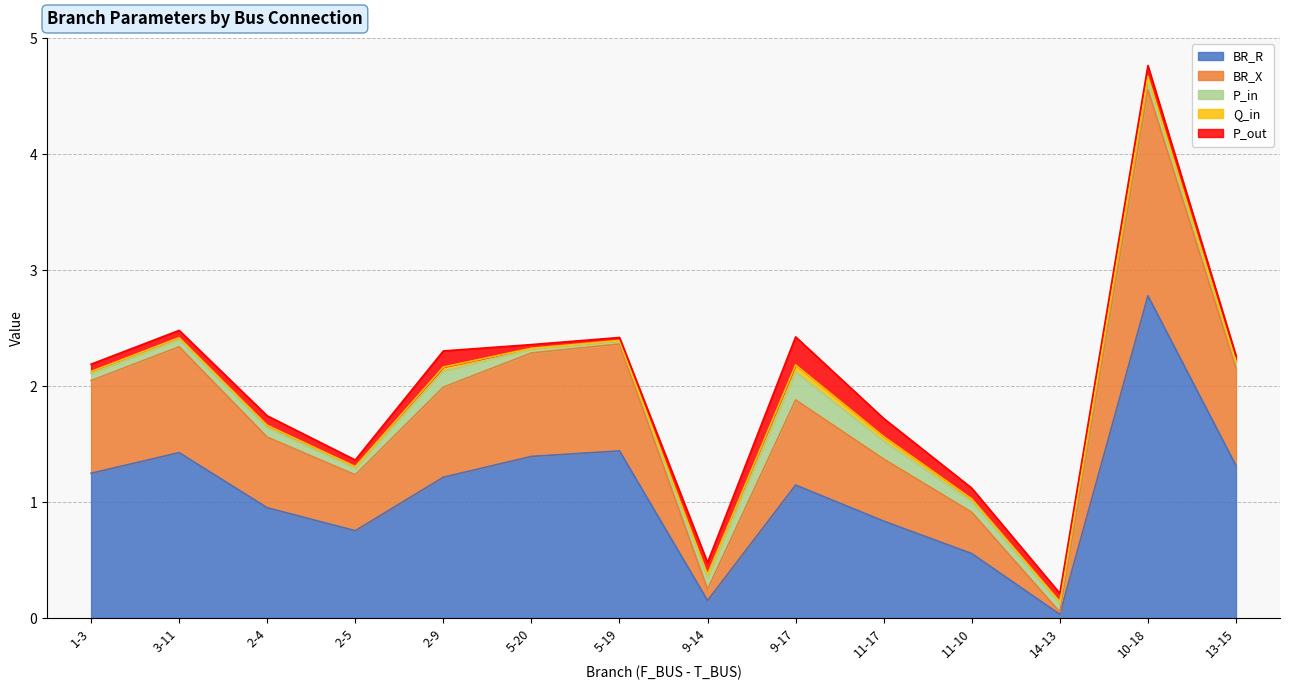

At which category is the sum across all series the highest?

10-18